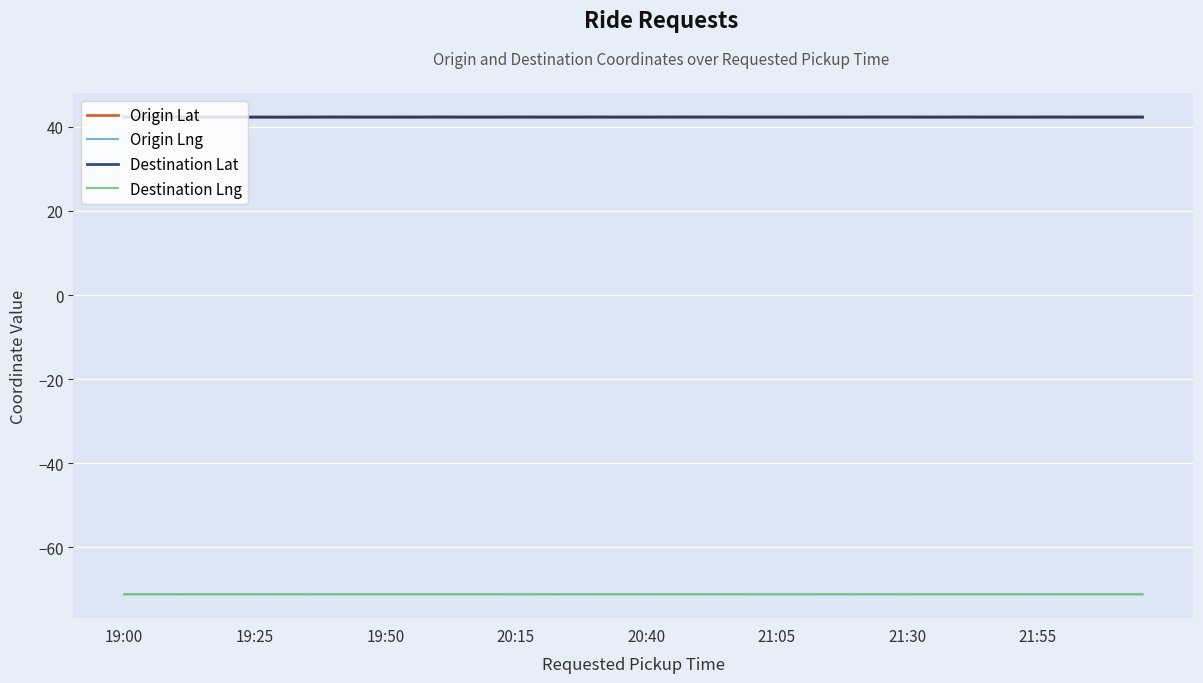

True or false: Destination Lng and Origin Lat cross at least once.

False